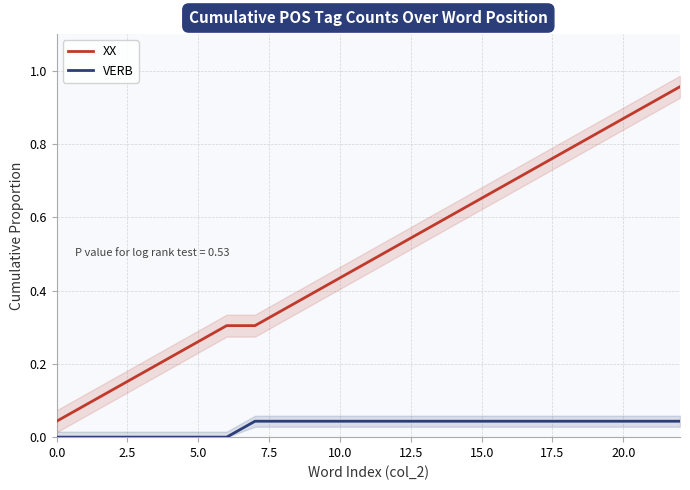

Which series changed the most between 15 and 16?

XX